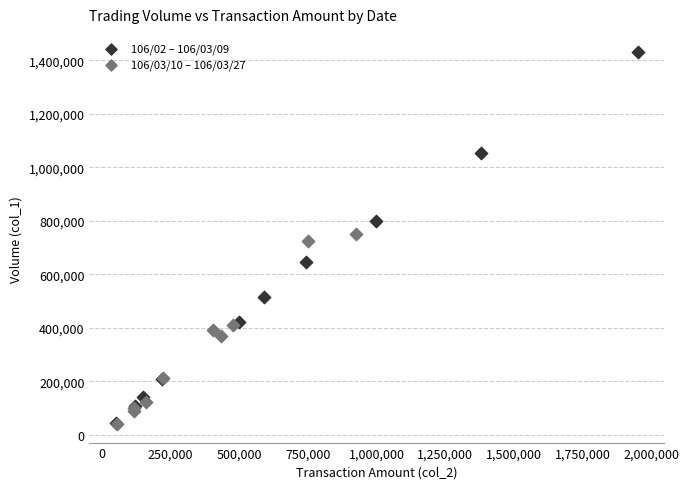

Which series has the widest spread of Y values?

106/02 – 106/03/09